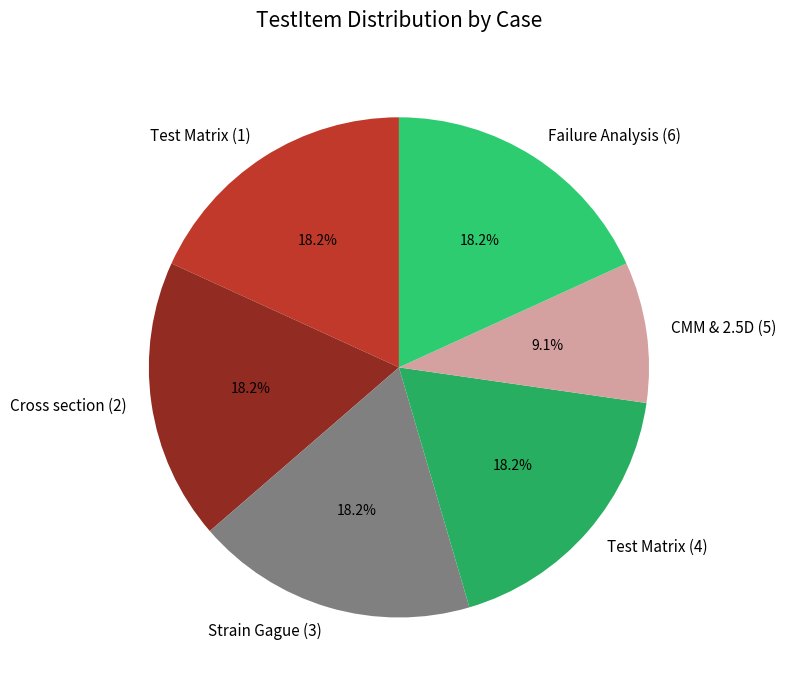

How much of the chart is everything except Failure Analysis (6)?

81.8%